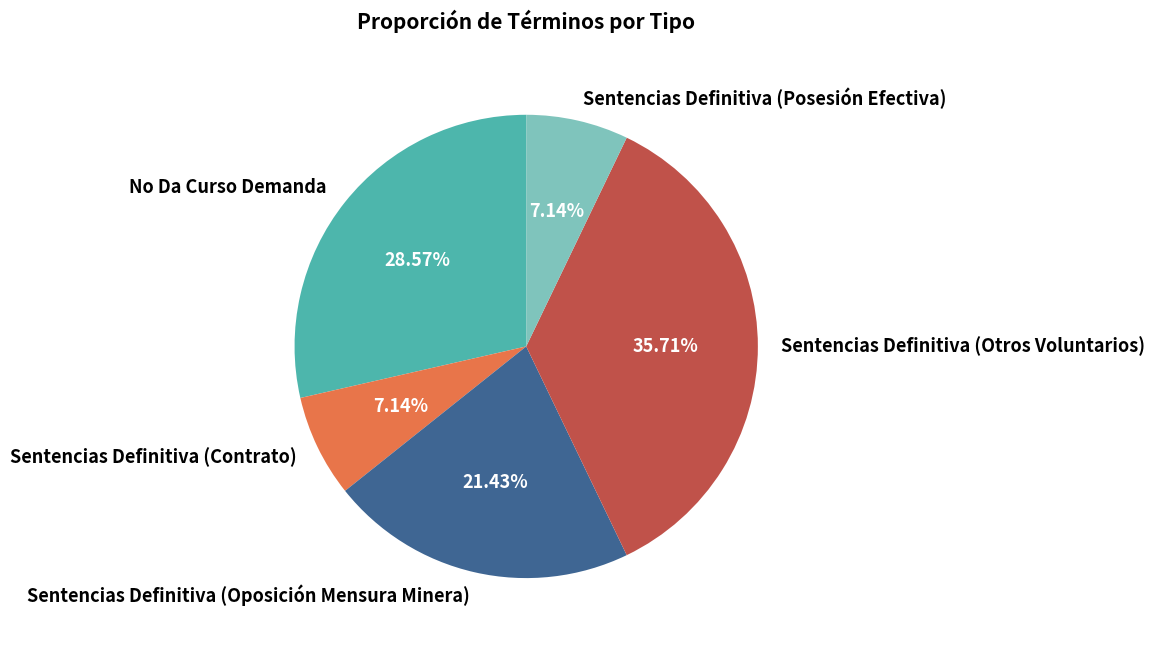

What portion of the pie excludes Sentencias Definitiva (Otros Voluntarios)?

64.3%